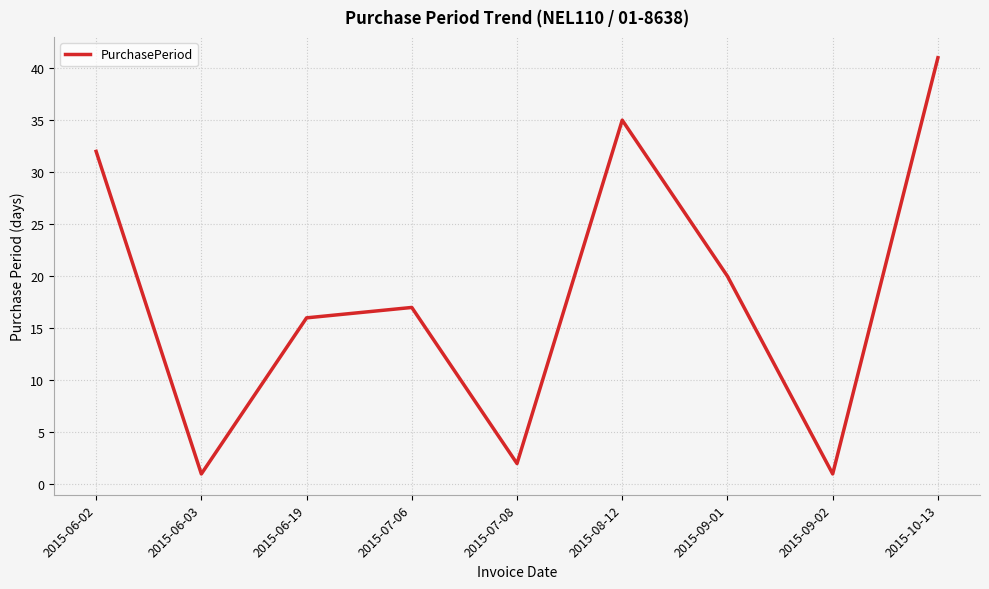

Reading left to right, transcribe all the data shown in this chart.

2015-06-02=32	2015-06-03=1	2015-06-19=16	2015-07-06=17	2015-07-08=2	2015-08-12=35	2015-09-01=20	2015-09-02=1	2015-10-13=41